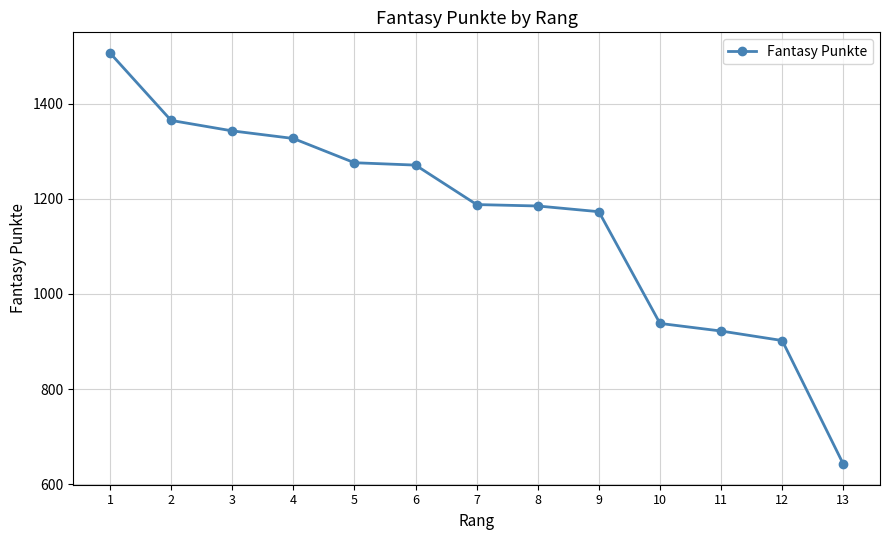

What value does the data have at 13, to the nearest 100?

600